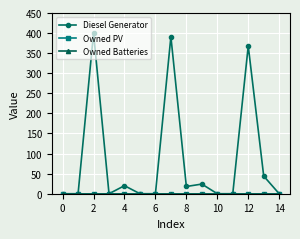

Which series has the largest total across all categories?

Diesel Generator